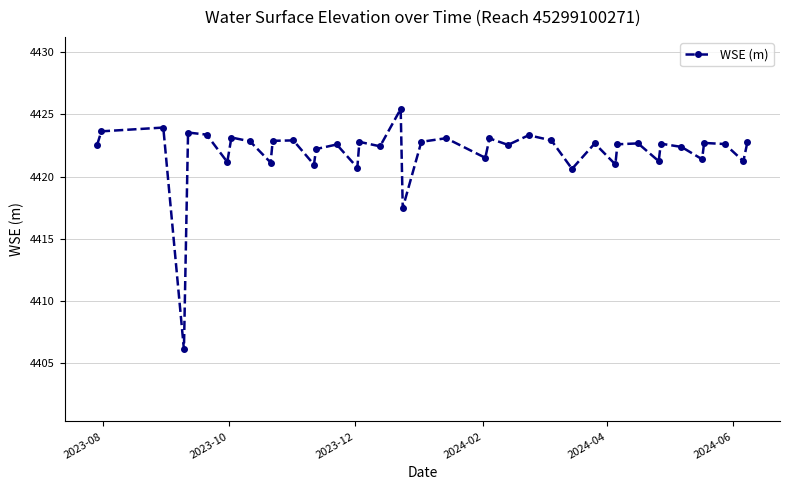

What is the value of the 6th point from the left?

4423.4